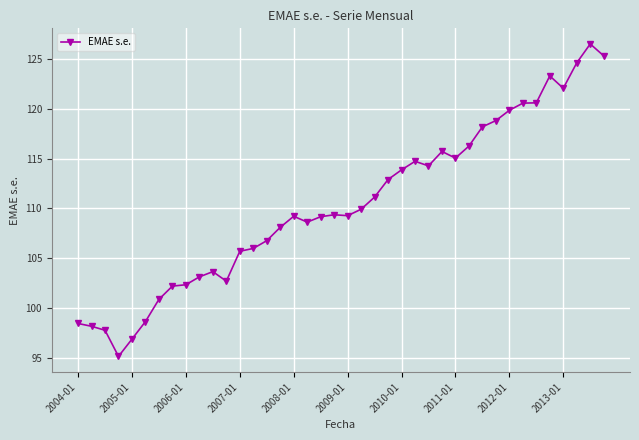

What is the smallest value displayed?

95.1